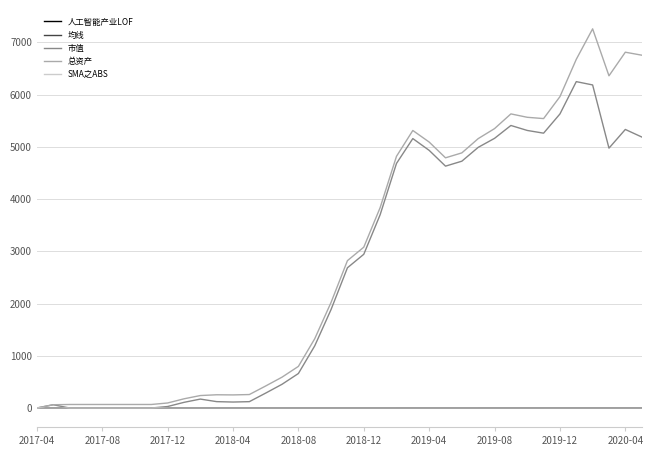

Which series has the largest range (max minus min)?

总资产